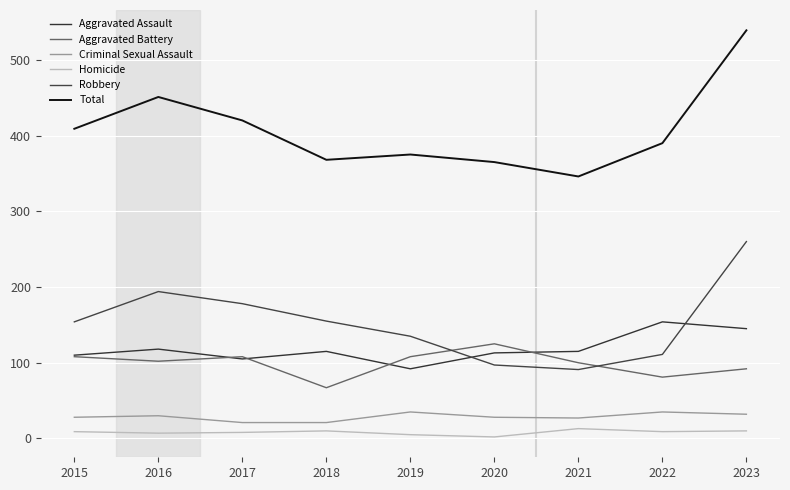

What is the greatest value displayed?

539